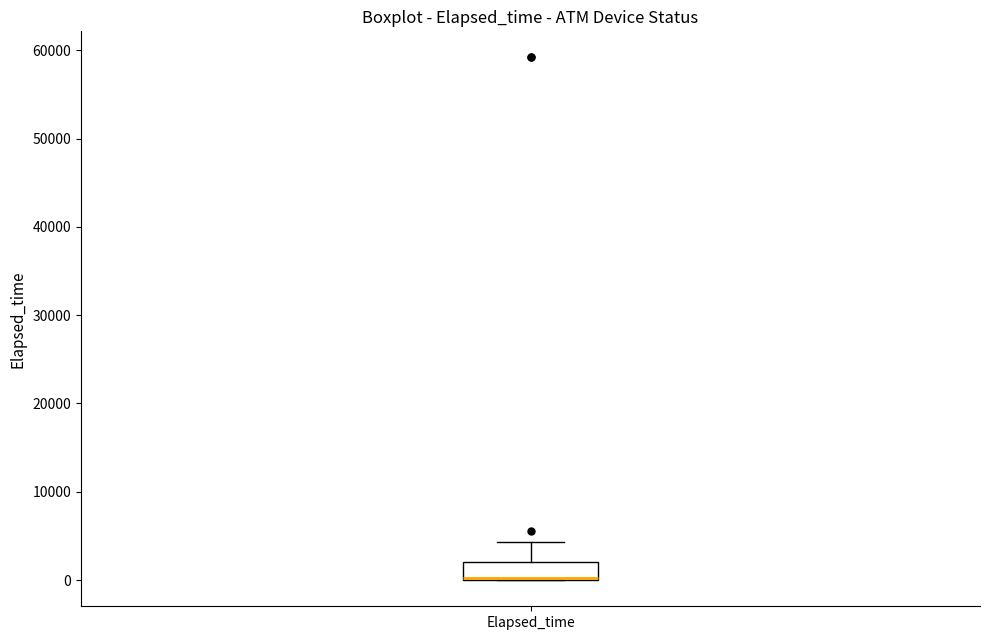

Read this box plot against the y-axis: the position of the median line, the range covered by the box, and the ends of both whiskers. The values are not printed on the chart, so give them approximately, as read against the axis.

median 0 (drawn on the box's lower edge), box 0 to 2000, whiskers 0 to 4000